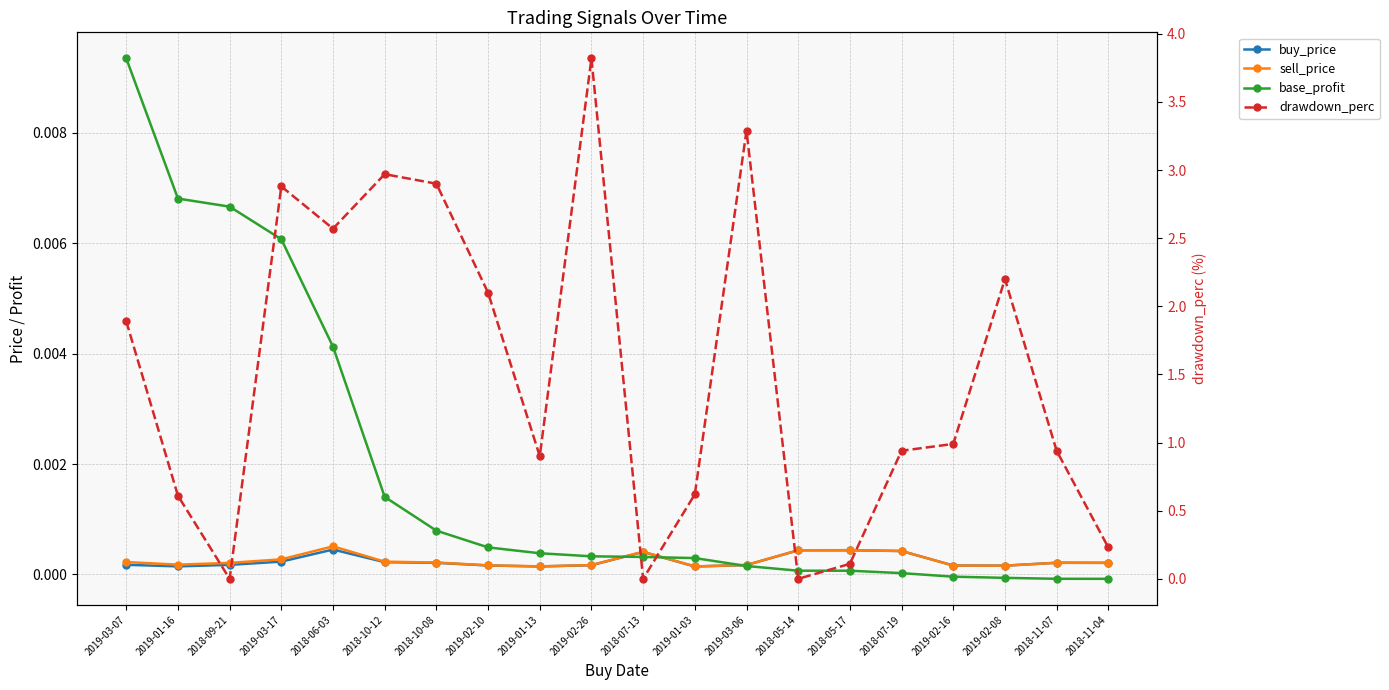

What is the greatest value displayed?

3.8